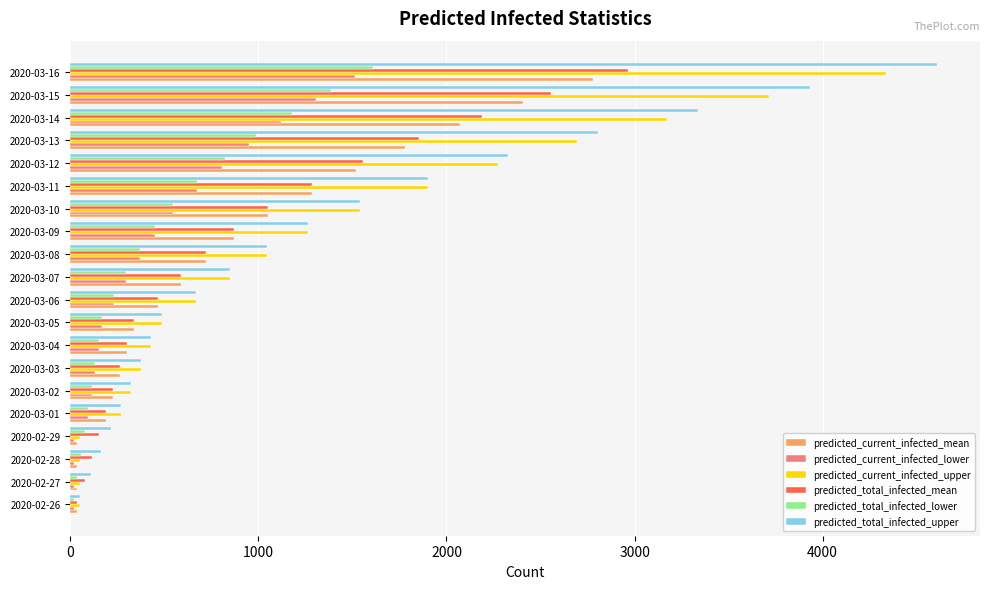

How many values in the predicted_total_infected_lower series are below 299?

10